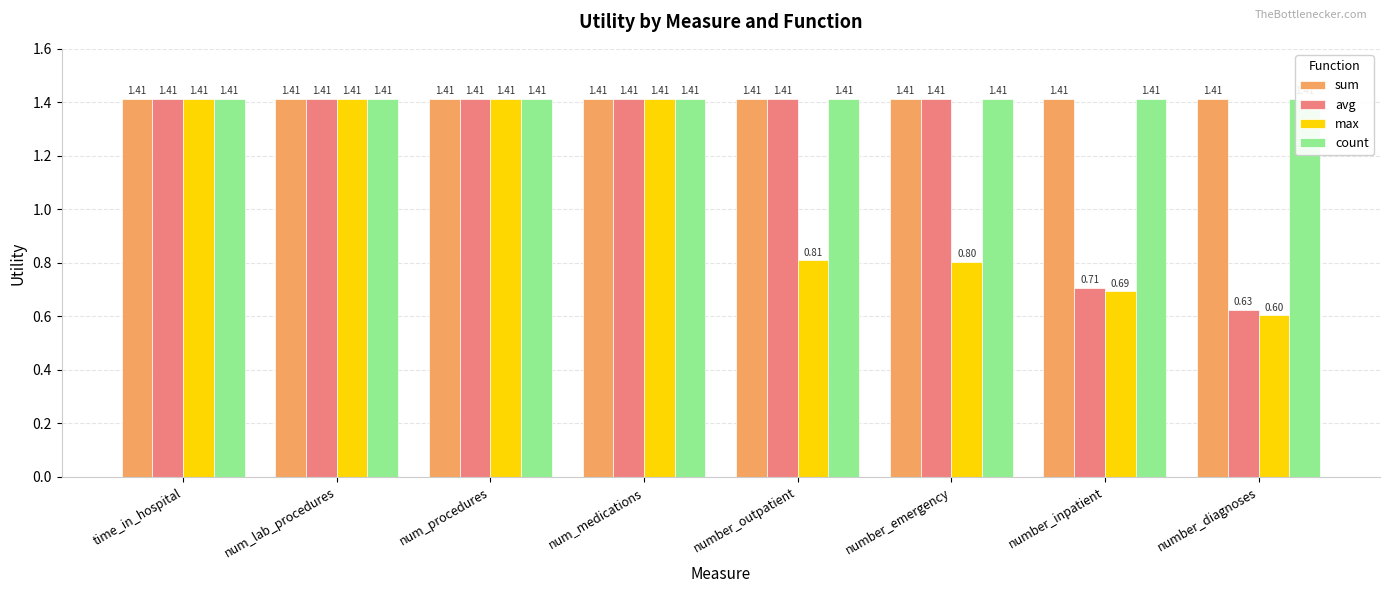

What is the sum of all count values?

11.3